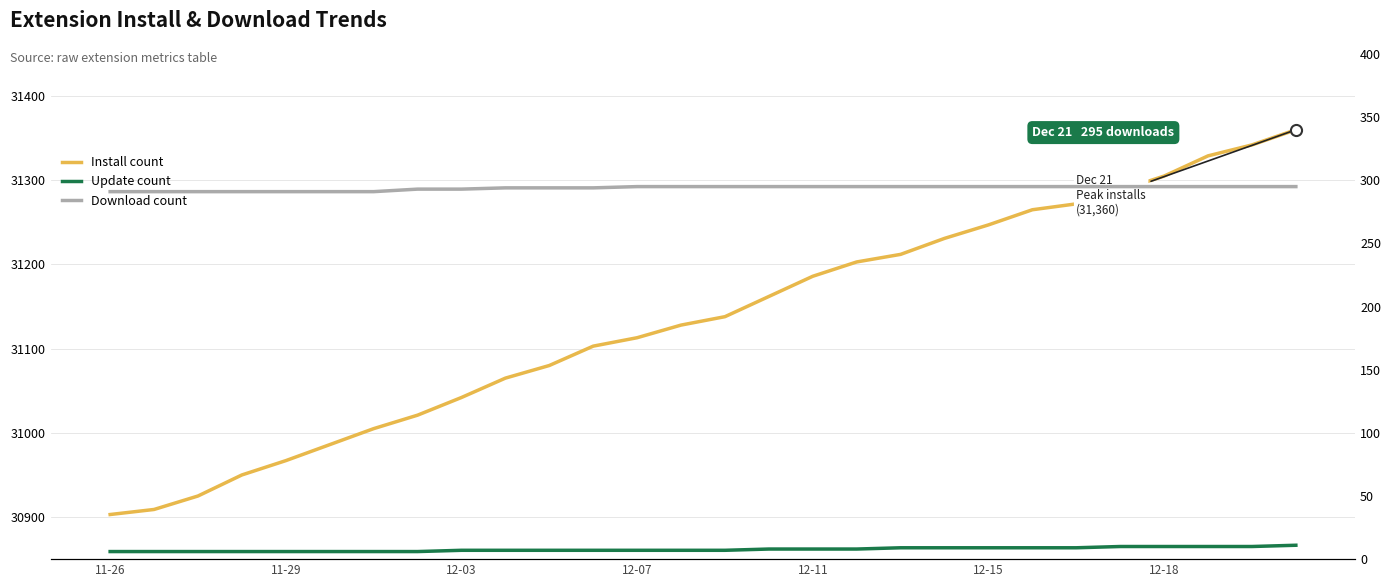

At which label does install reach its minimum?

11-26